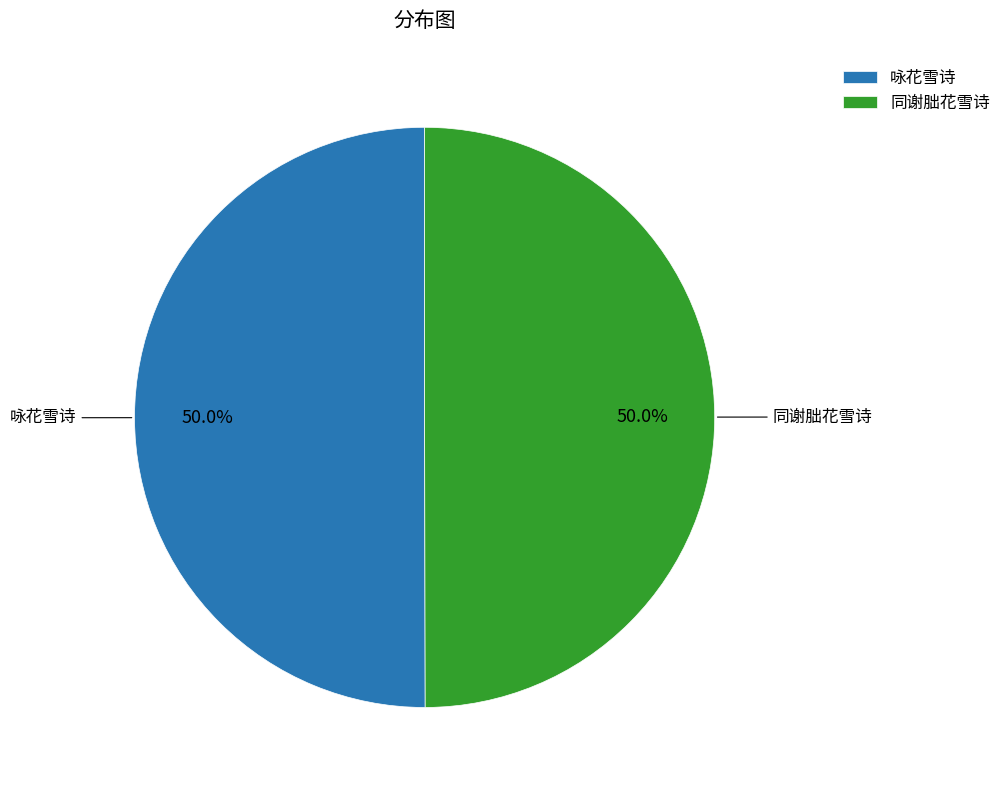

To the nearest percent, what is the combined percentage of 咏花雪诗 and 同谢朏花雪诗?

100%